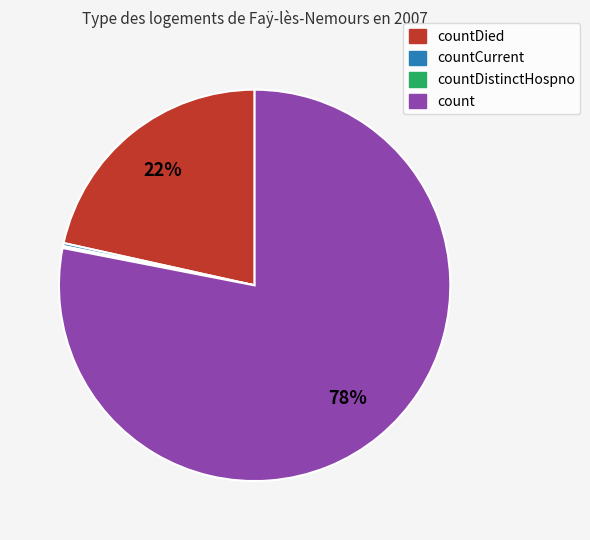

Does any single category account for the majority?

Yes